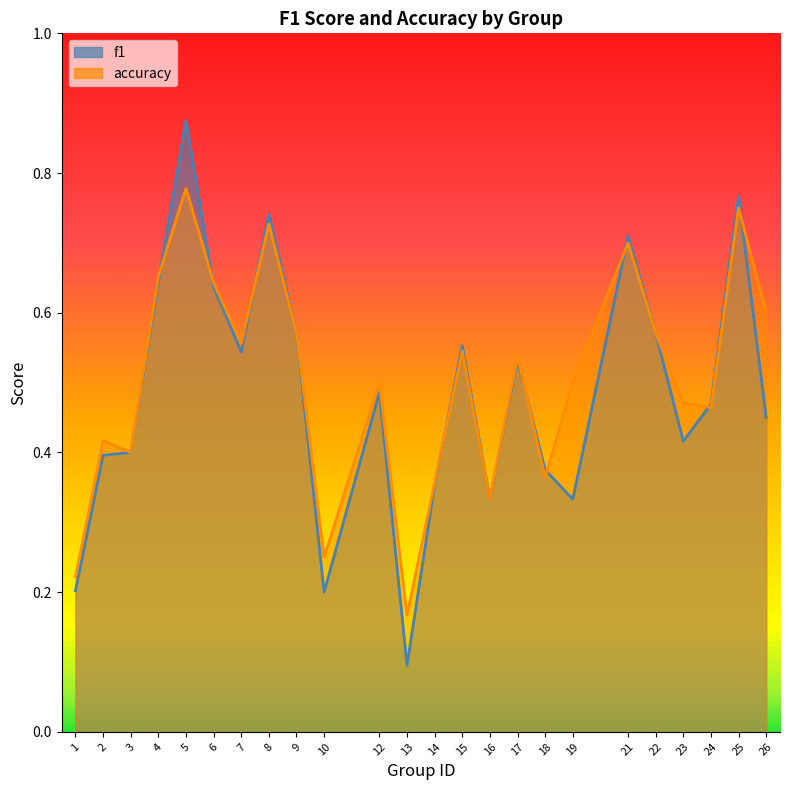

What is the difference between the accuracy values at 16 and 4?

0.3